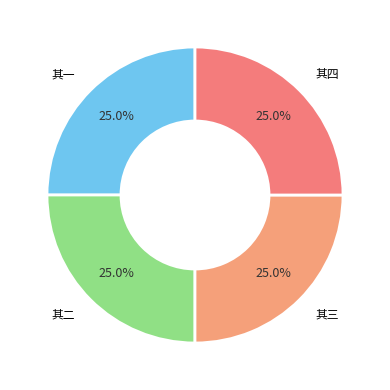

Does any single category account for the majority?

No